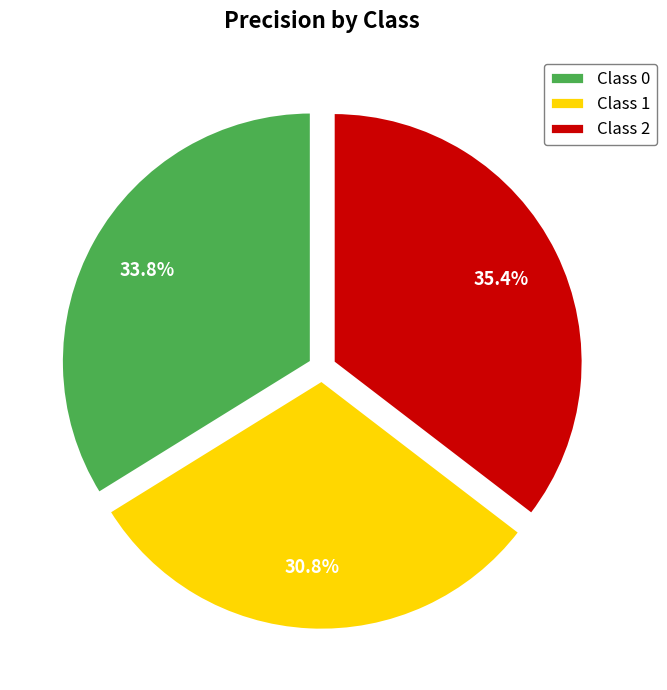

How many slices are in this pie chart?

3